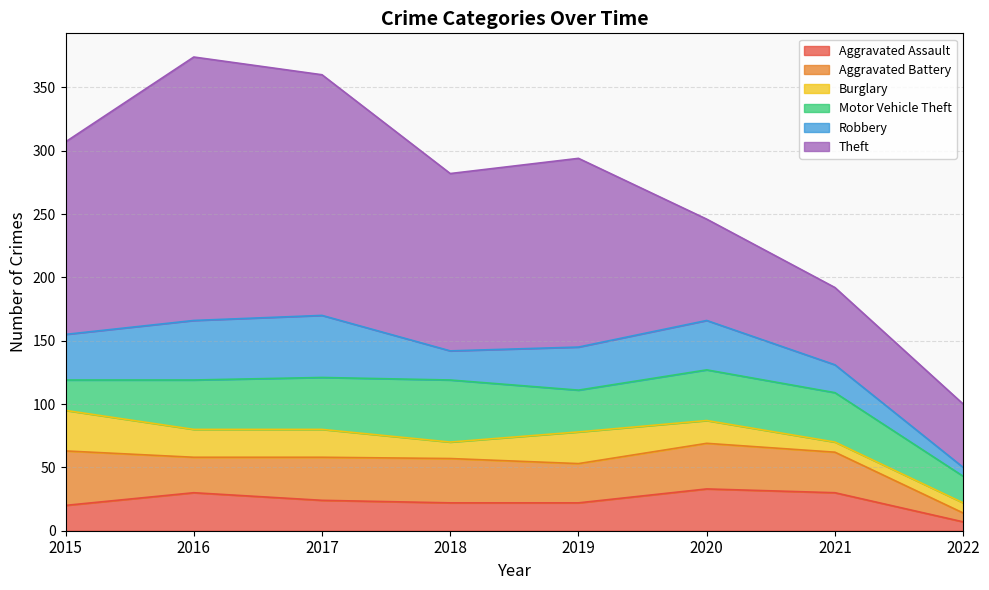

True or false: Motor Vehicle Theft and Theft intersect in this chart.

False